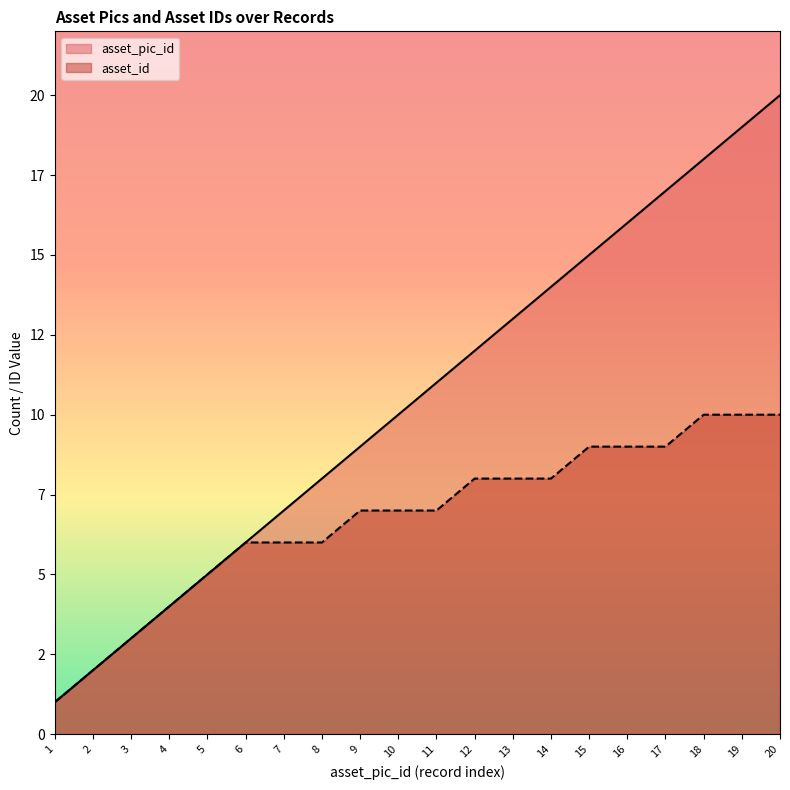

True or false: asset_pic_id has more than 1 interior local peaks.

False